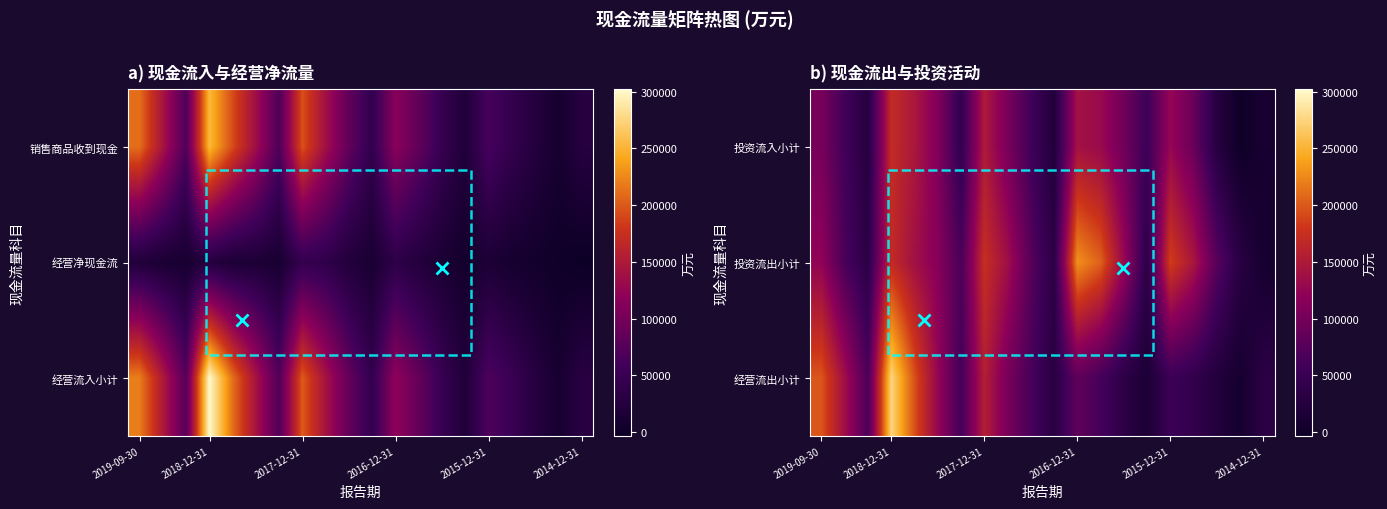

Which series has the largest range (max minus min)?

经营流出小计